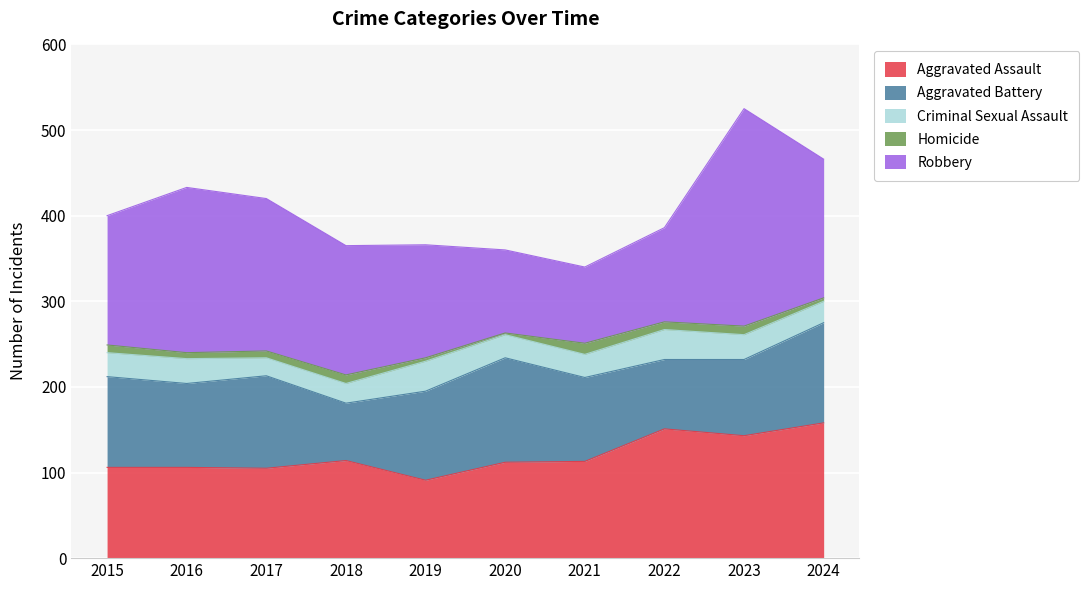

What is the maximum value shown in the chart?

254